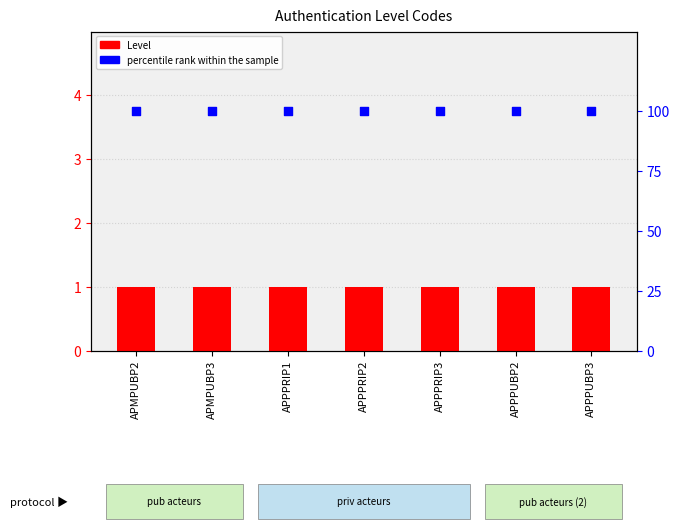

Is the value of percentile rank within the sample at APPPUBP2 greater than the value of Level at APMPUBP2?

Yes